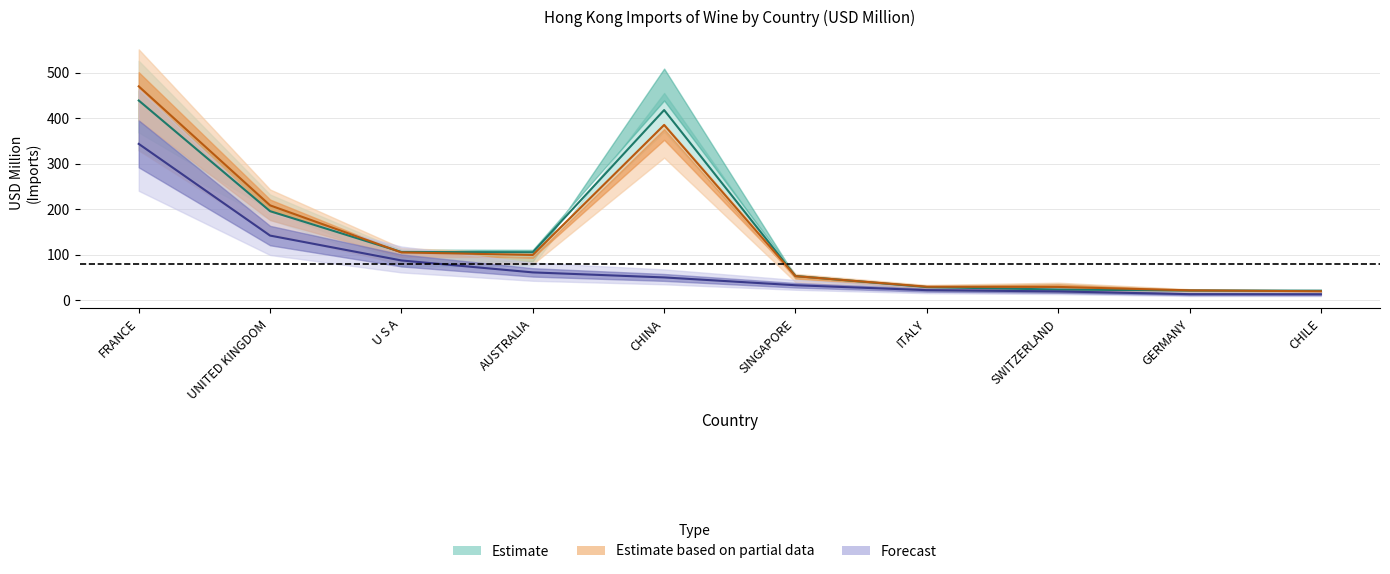

Which has a higher value, SWITZERLAND or FRANCE?

FRANCE